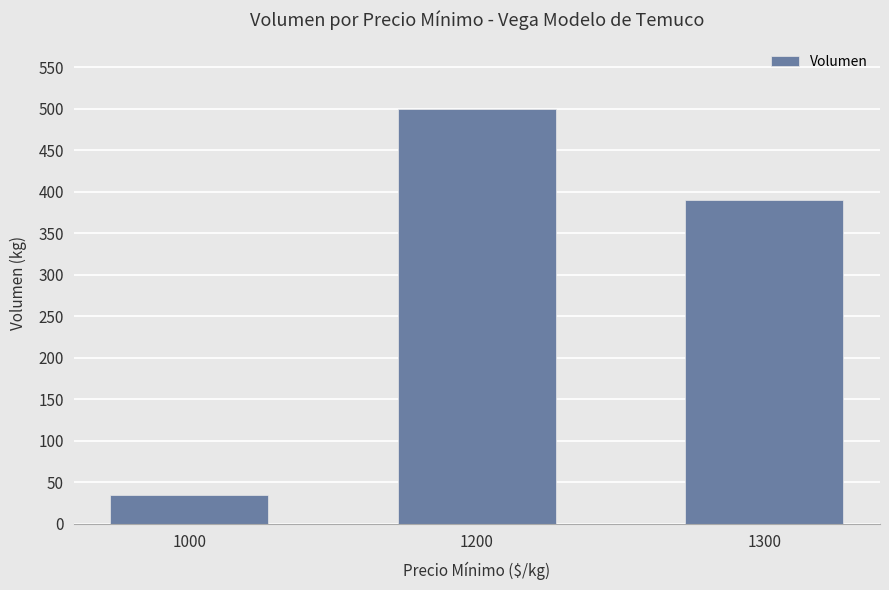

Reading left to right, what are all the values shown in this chart?

1000=35	1200=500	1300=390